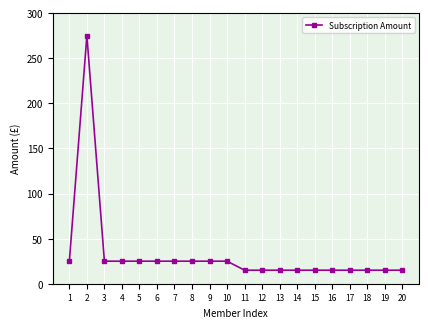

What is the ratio of the value at 19 to the value at 10?

0.6